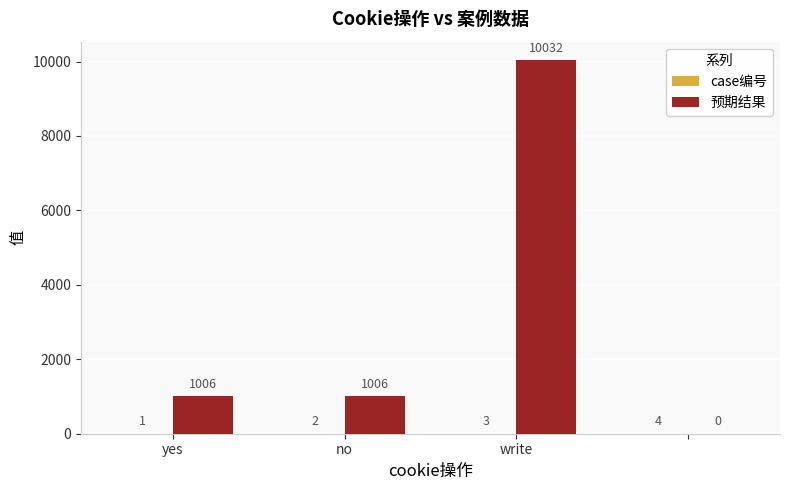

How many 预期结果 values are between 1006 and 10032?

3